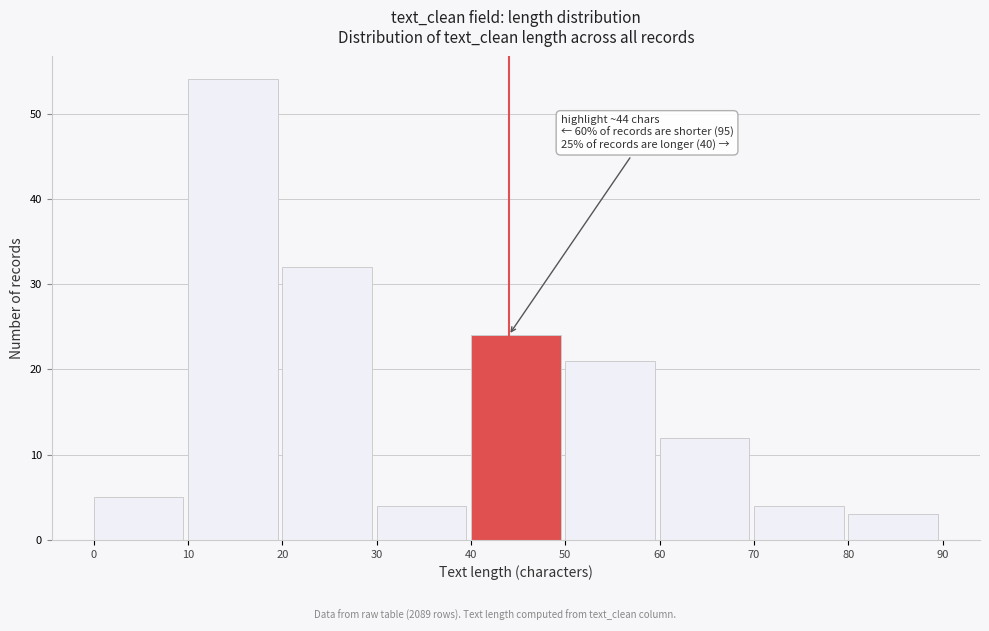

Which range on the x-axis has the tallest bar?

10 to 20